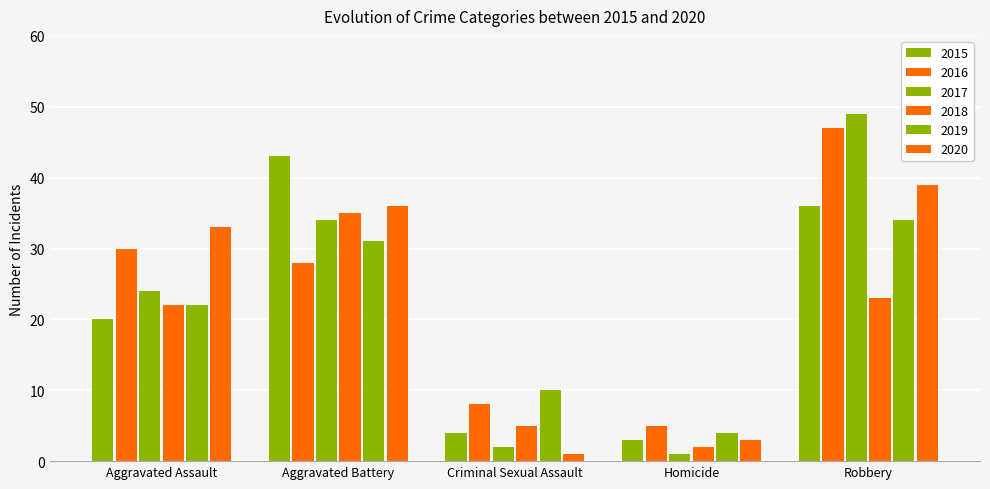

Count the number of data series in this chart.

6